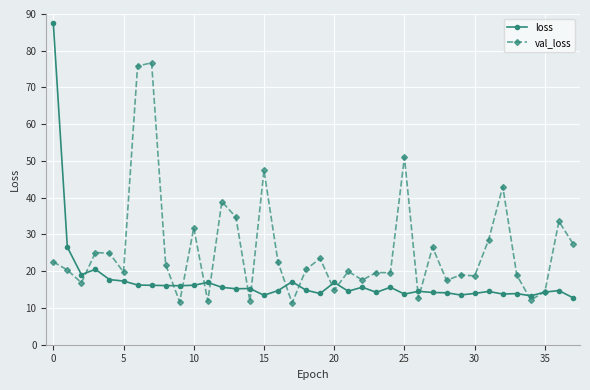

Count the number of data series in this chart.

2